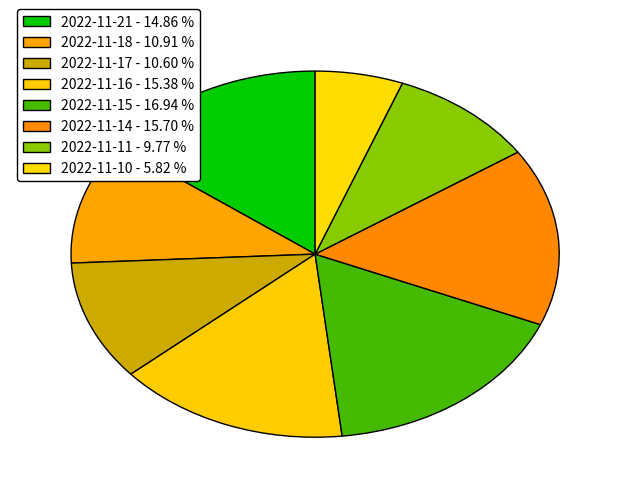

To the nearest percent, what is the difference between the largest and smallest slice percentages?

11%